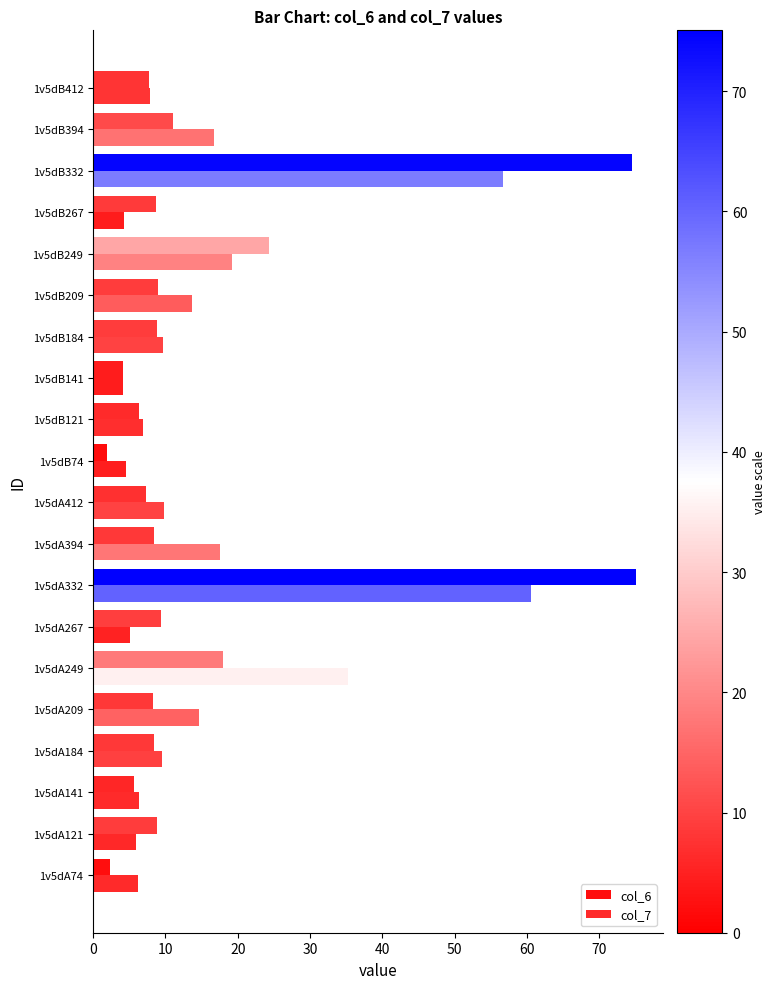

How many categories are shown in the chart?

20